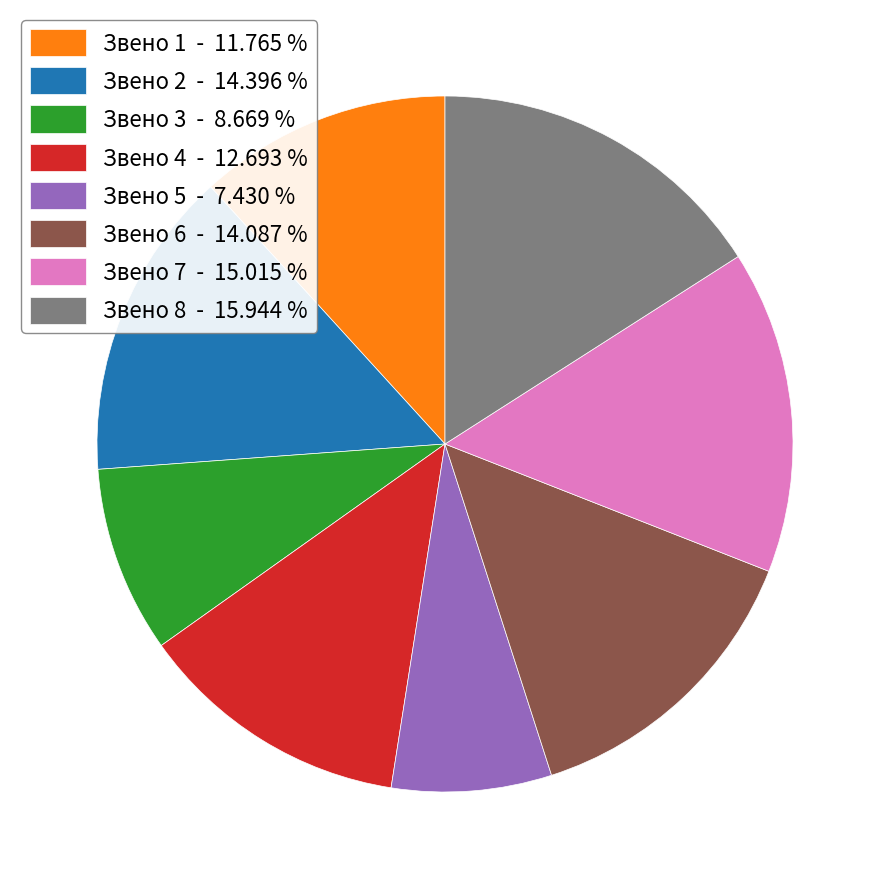

Is the sum of Звено 3 - 8.669 % and Звено 7 - 15.015 % greater than half?

No